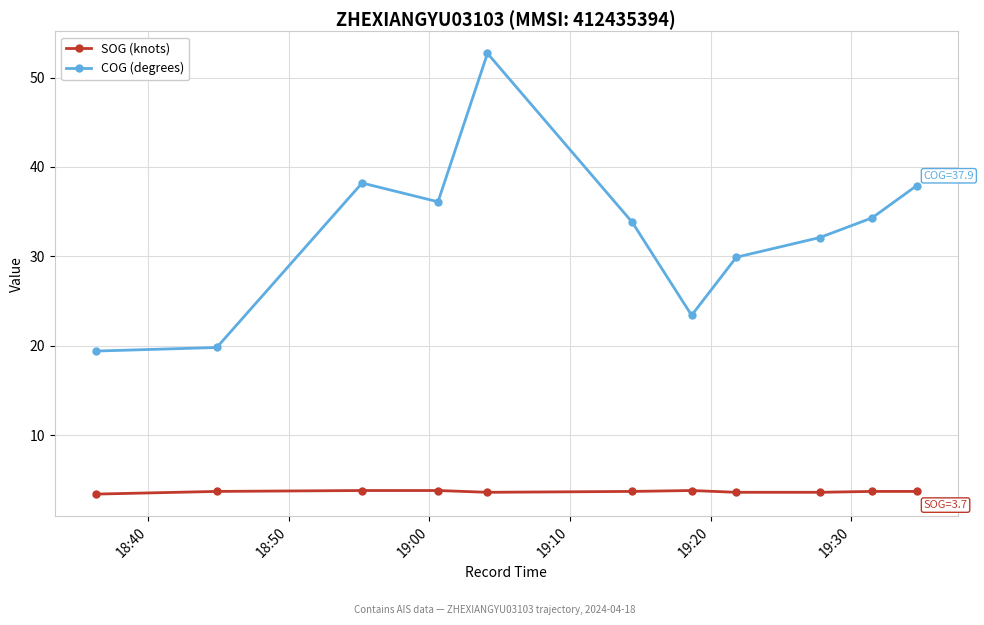

In COG (degrees), how many points are lower than both neighbors (excluding endpoints)?

2